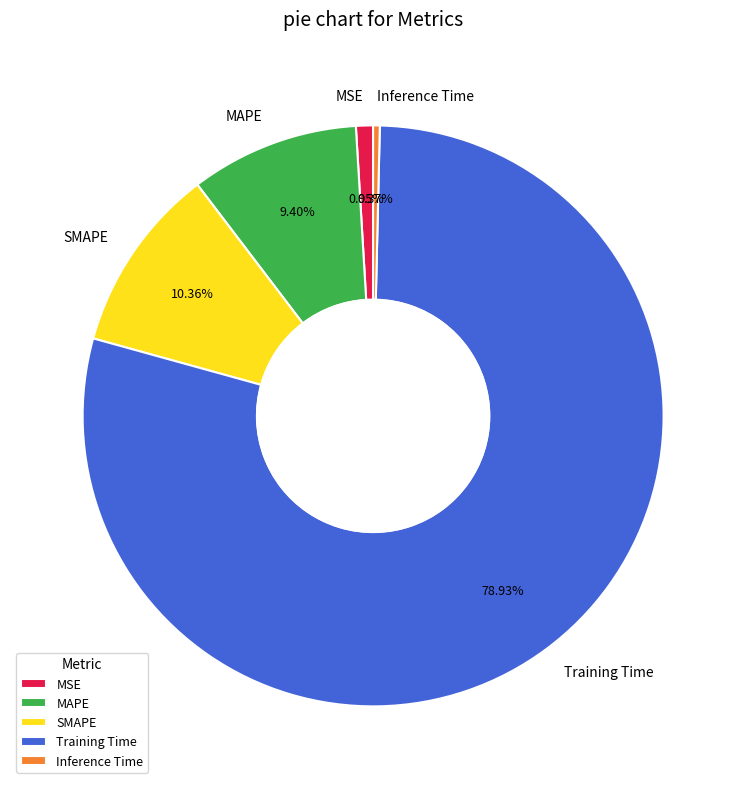

To the nearest percent, what is the difference between the Inference Time and SMAPE slice percentages?

10%